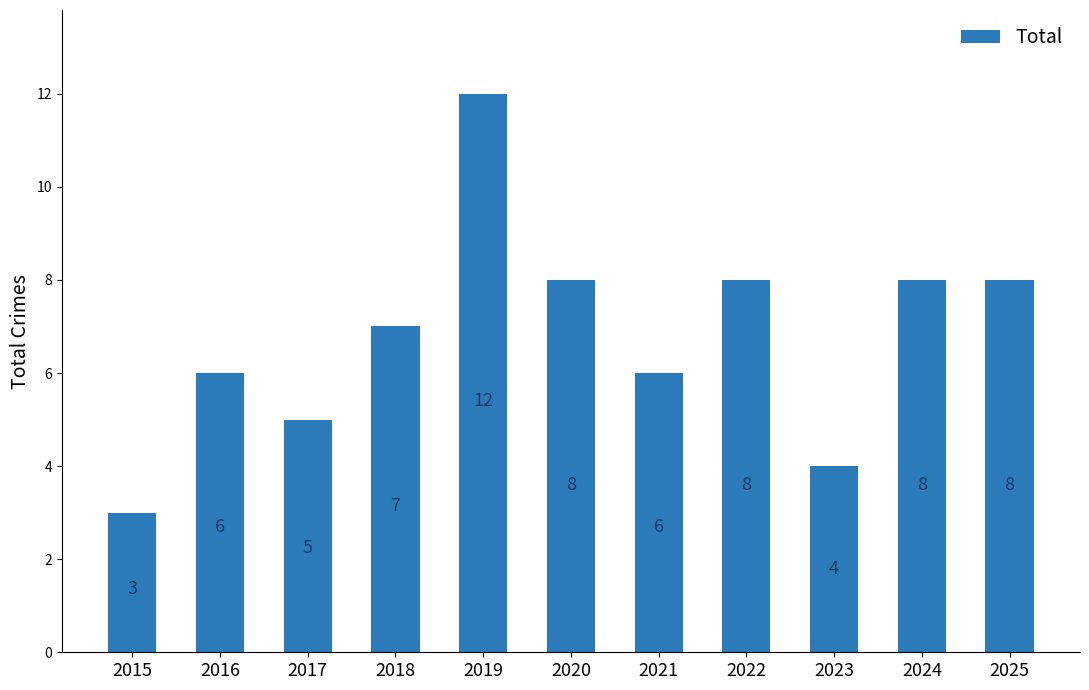

Is it true that the value at 2025 is 12?

False